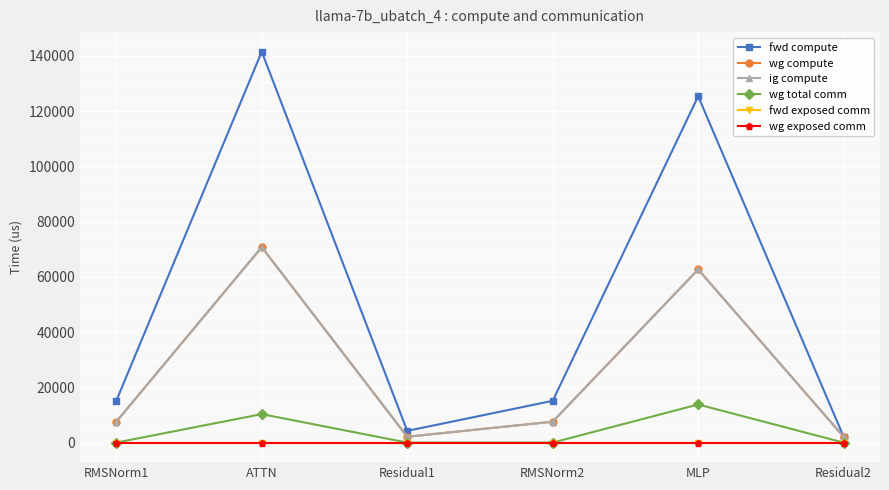

At which label does wg compute reach its minimum?

Residual1